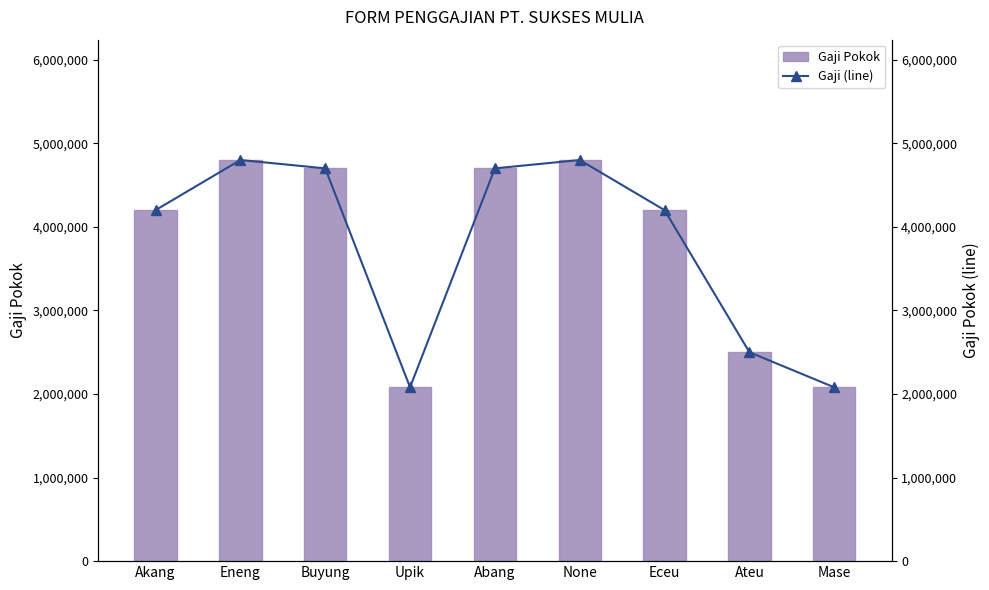

True or false: Gaji (line) has a value of 2500000 at Ateu.

True